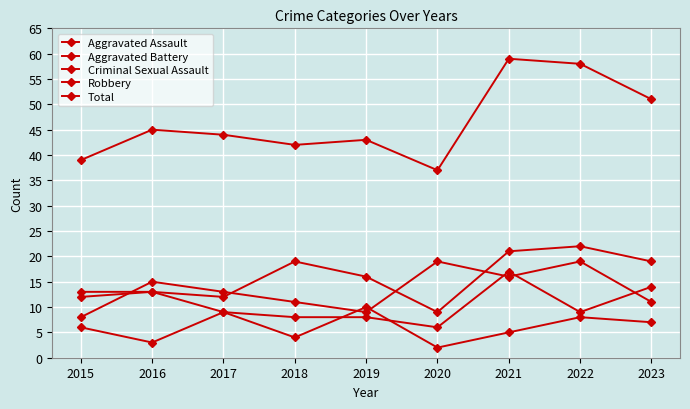

Reading right to left, what are all the values shown in this chart?

Aggravated Assault: 19	22	21	9	16	19	12	13	12
Aggravated Battery: 14	9	17	6	8	8	9	13	13
Criminal Sexual Assault: 7	8	5	2	10	4	9	3	6
Robbery: 11	19	16	19	9	11	13	15	8
Total: 51	58	59	37	43	42	44	45	39